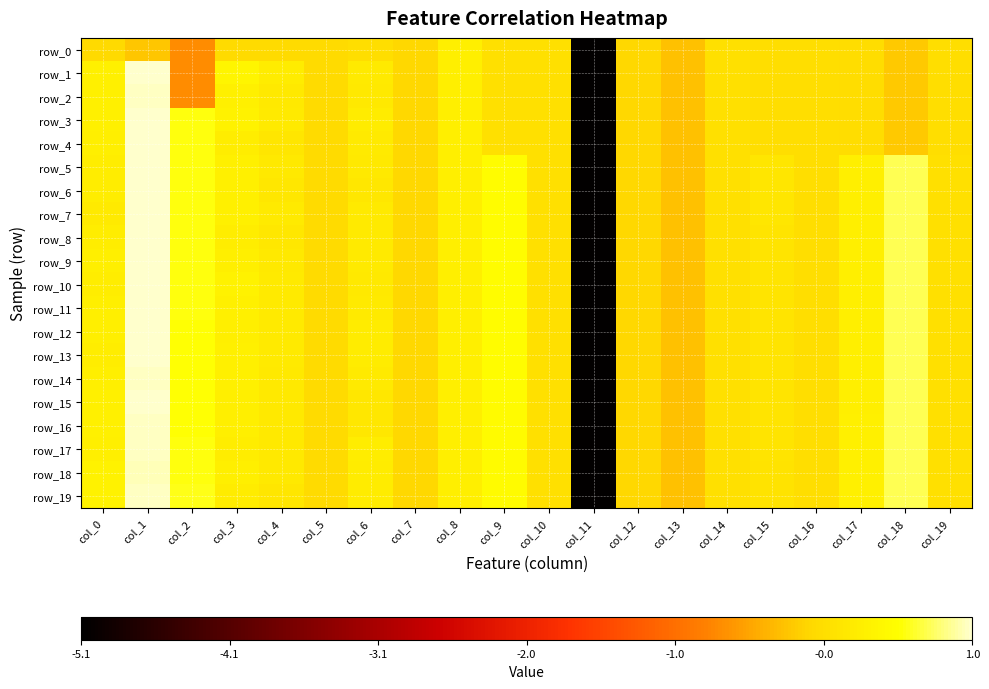

How many data points in row_3 are less than 0?

11